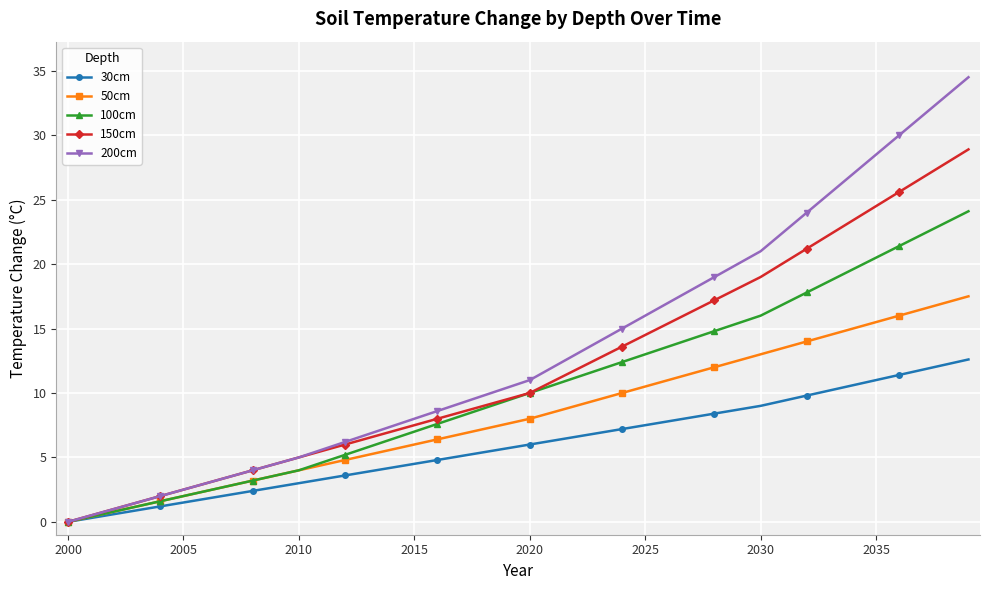

What is the sum of all 100cm values?

412.5